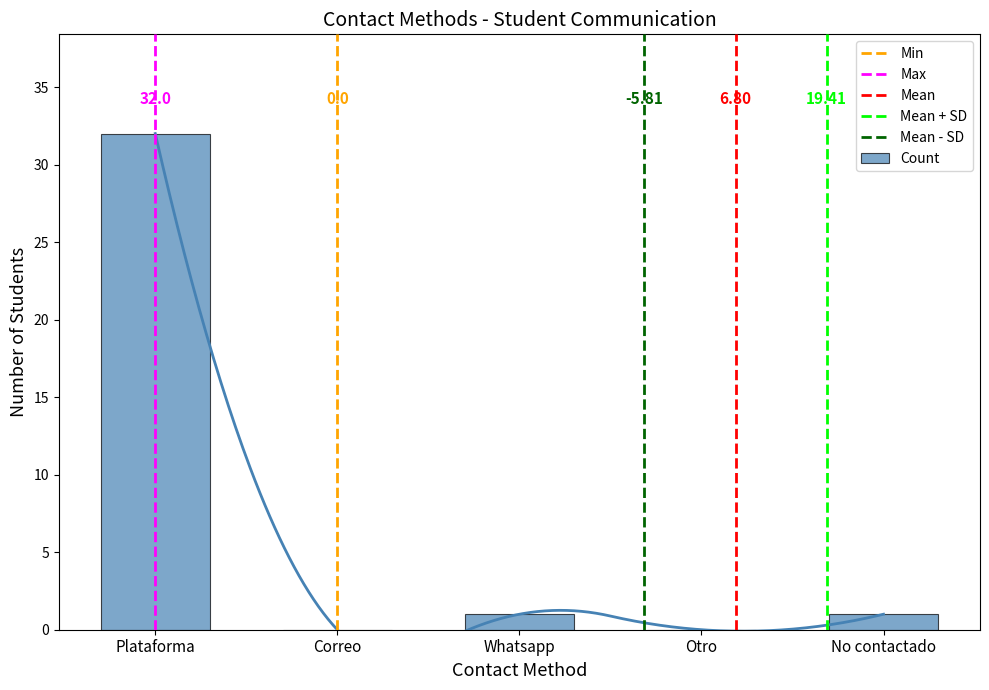

Rank the categories by value from highest to lowest.

Plataforma, Whatsapp, No contactado, Correo, Otro